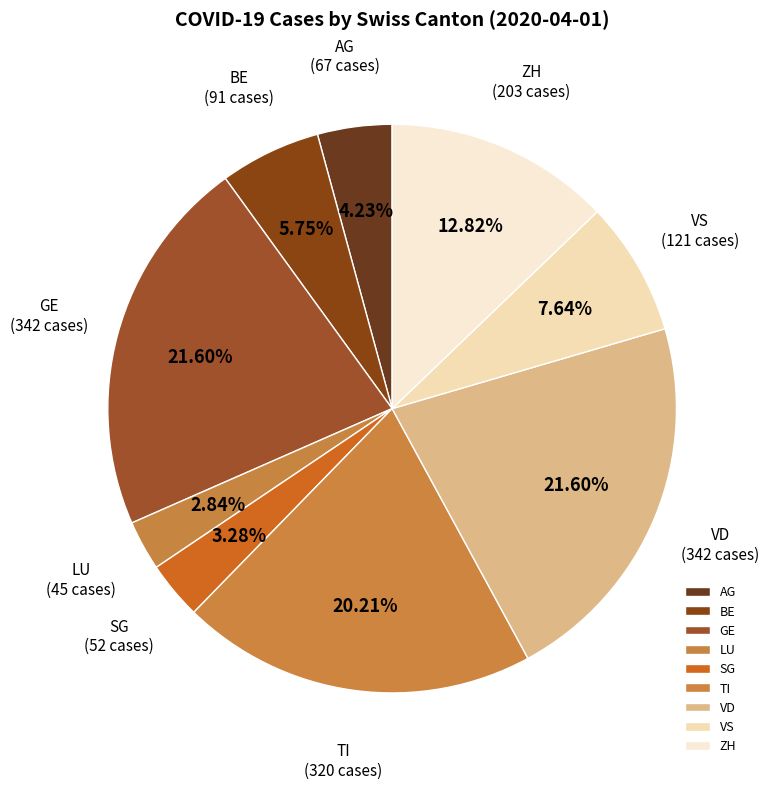

Is there a majority slice in this chart?

No